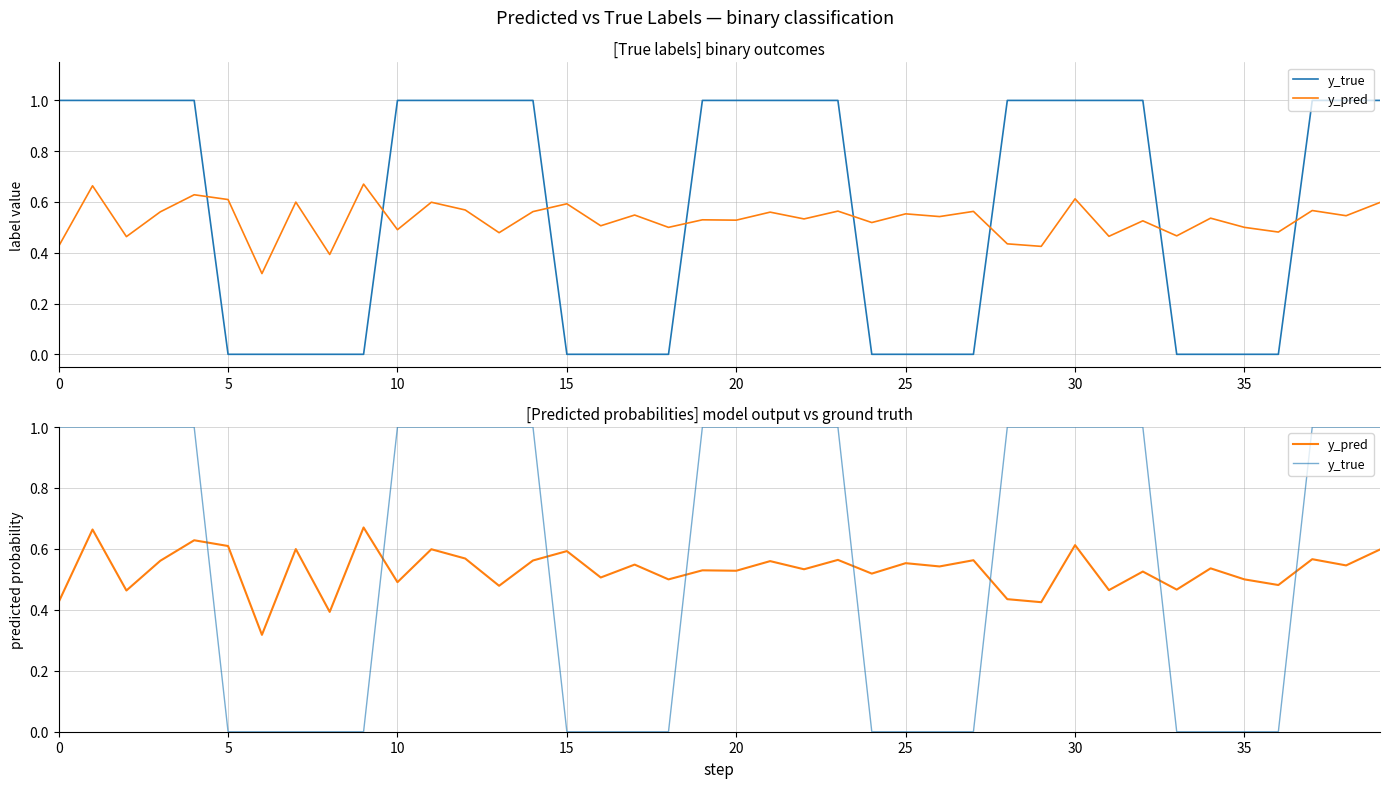

List the series in order of their overall mean, lowest first.

y_pred, y_true